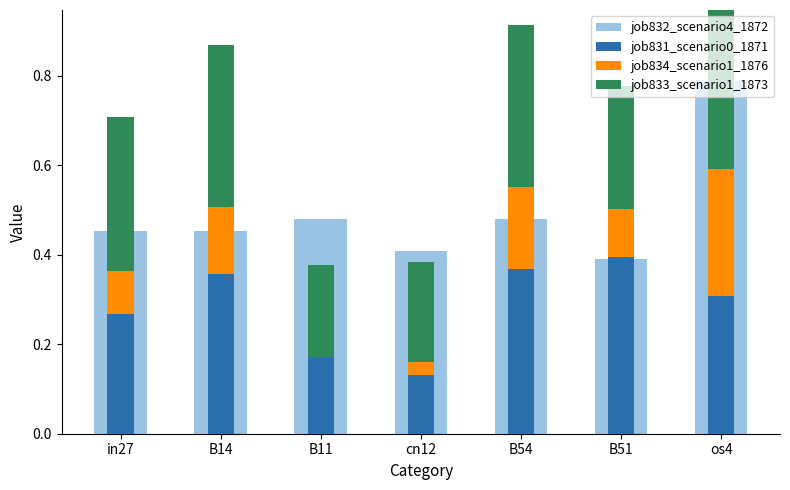

Between B14 and B11, which is larger?

B11